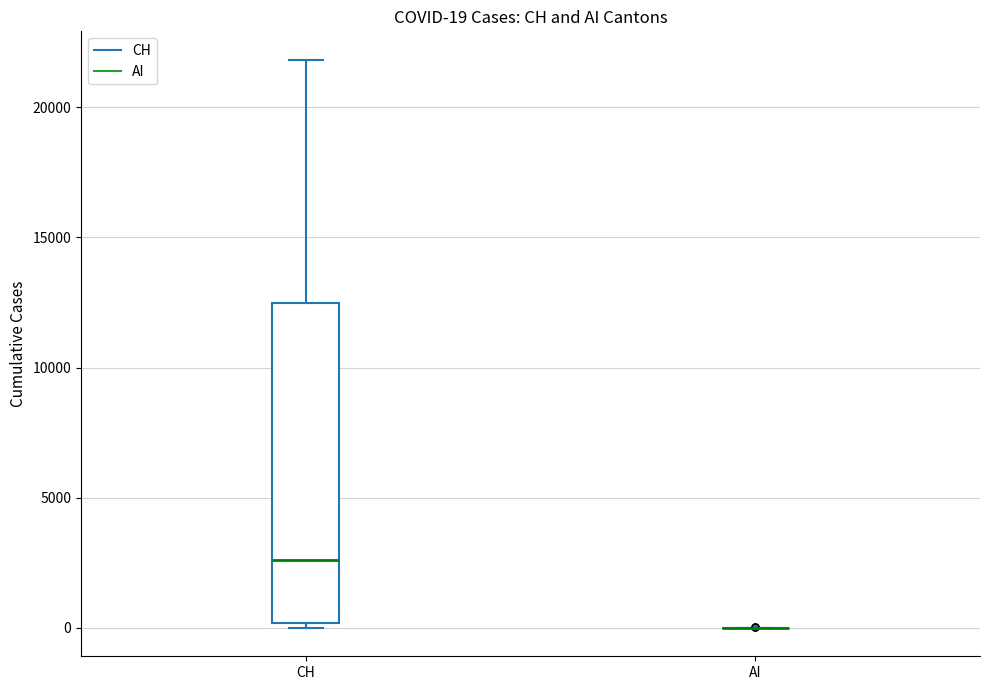

Which box is the tallest, from its lower edge to its upper edge?

CH